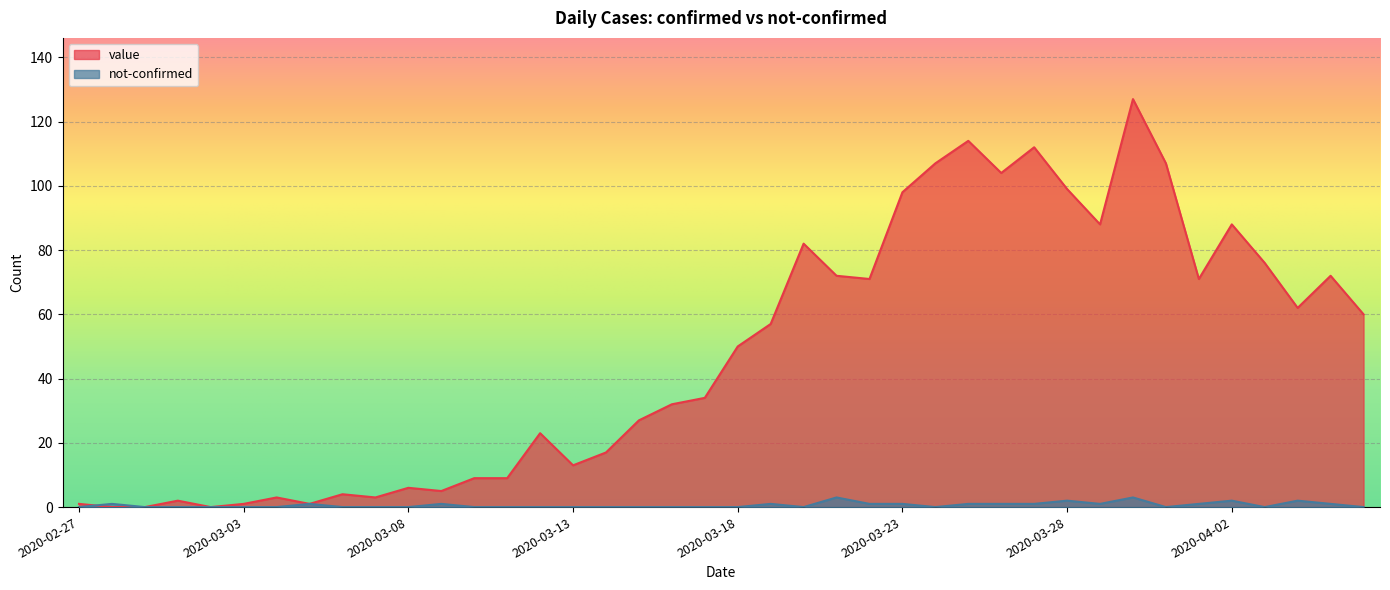

What is the difference between the highest and lowest values at 2020-03-21?

69